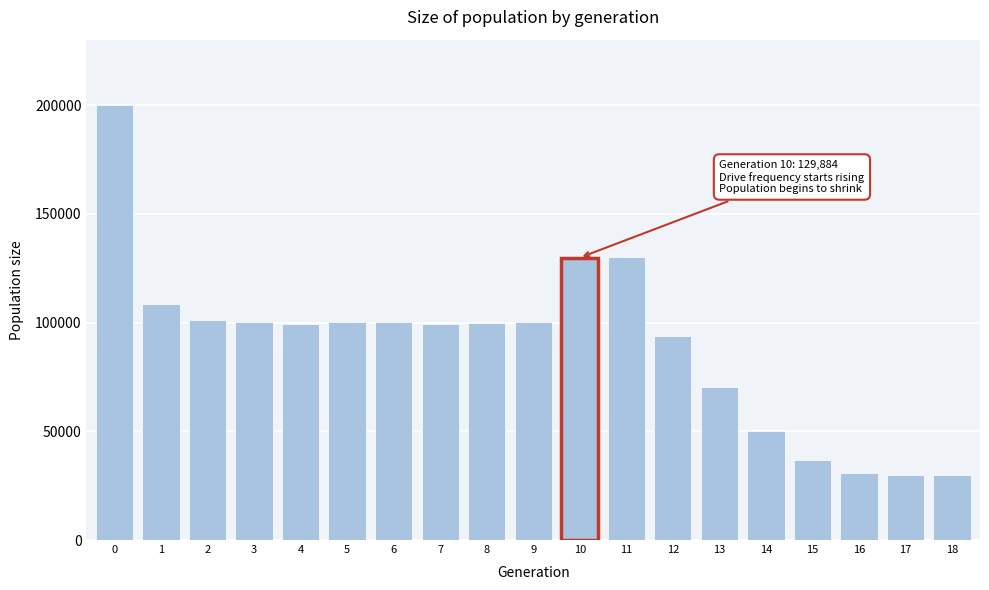

Is it true that the value at 13 is 70255?

True